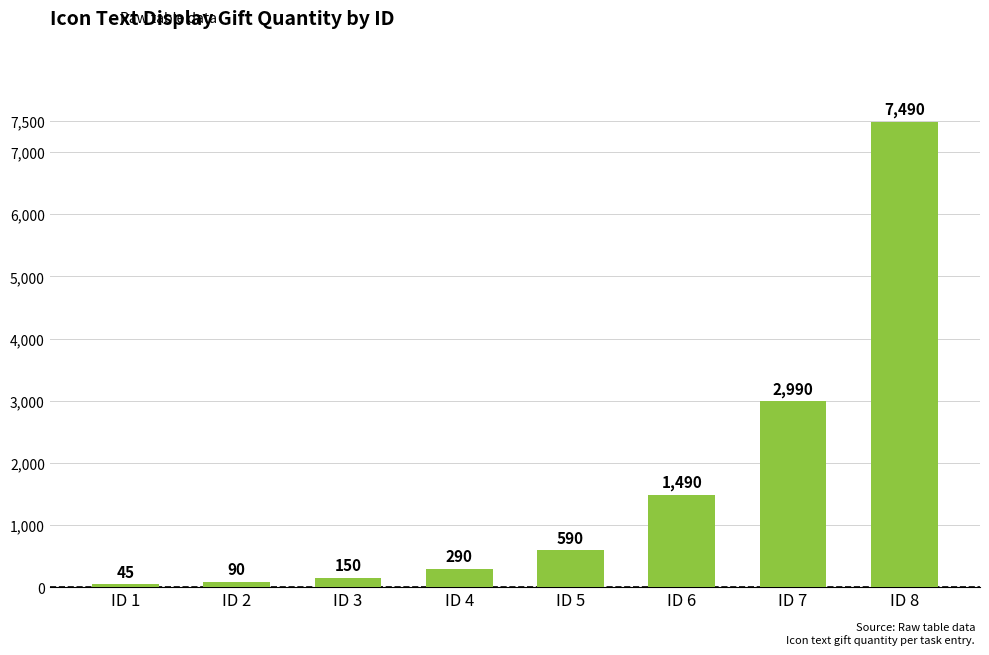

Which category has the highest value across all series?

ID 8